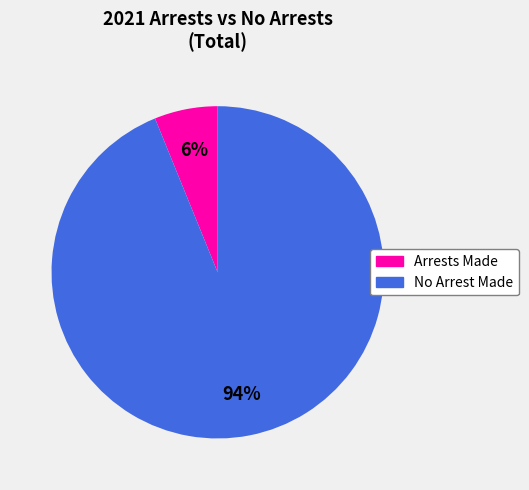

To the nearest percent, what is the average slice percentage?

50%